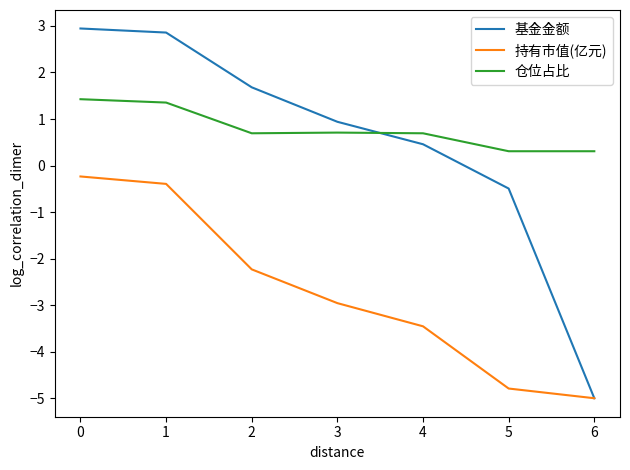

At which category is the sum across all series the highest?

0